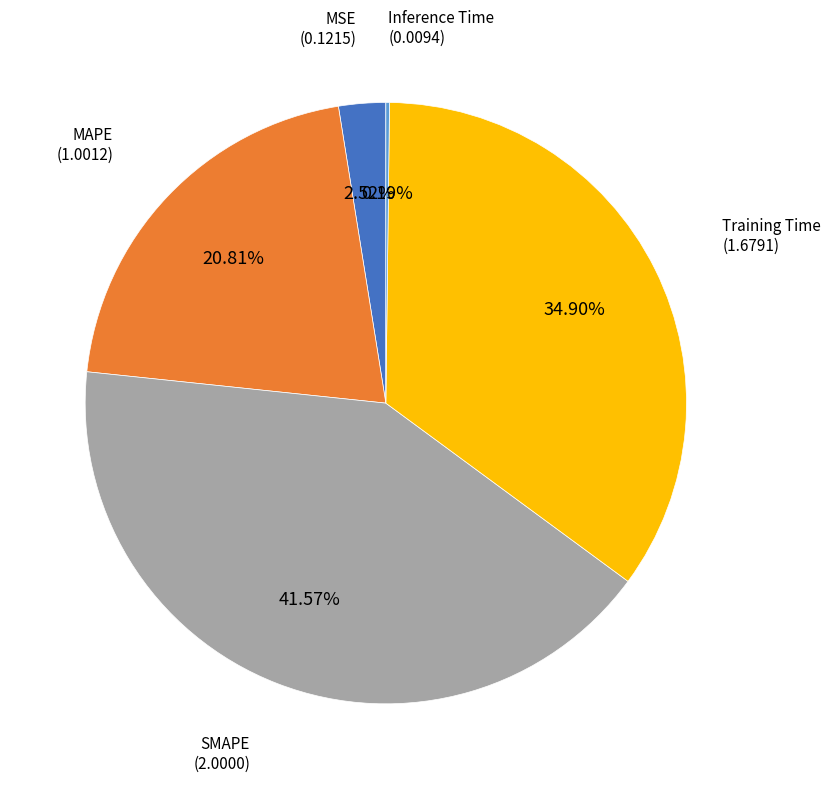

Is there a majority slice in this chart?

No